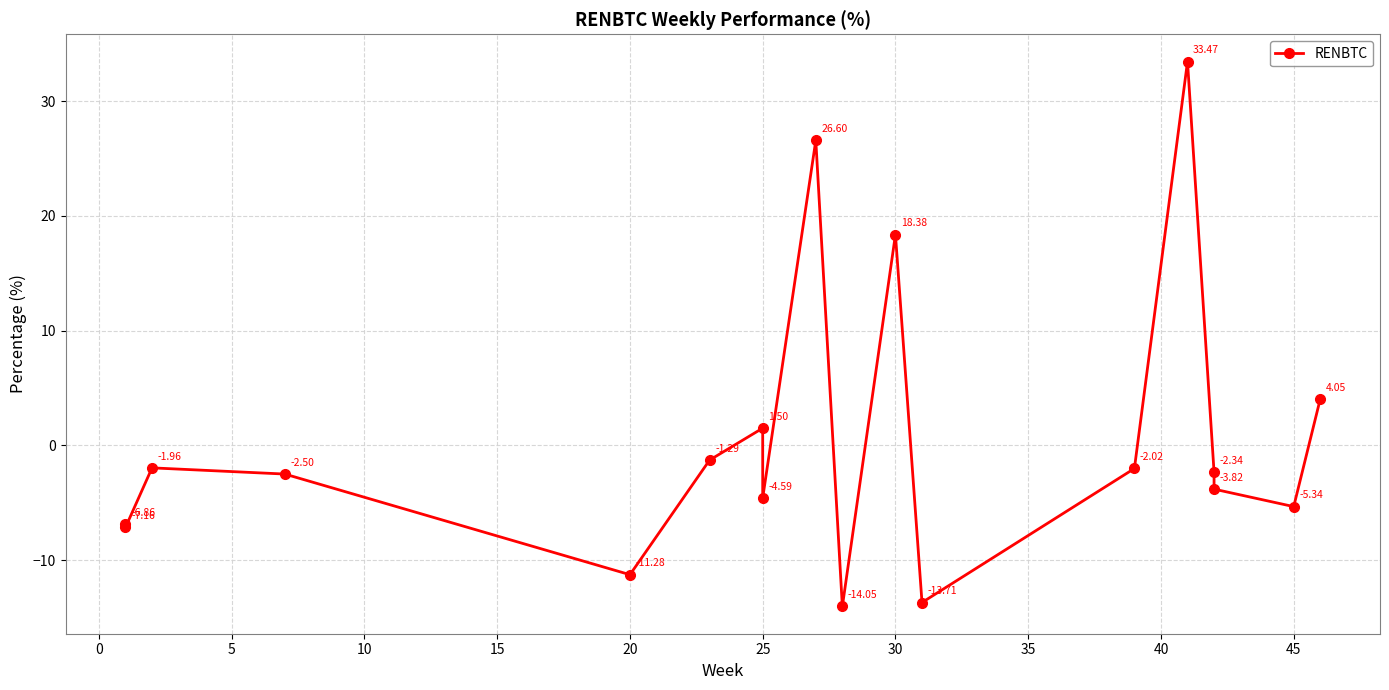

True or false: the data shows -0.8 at 5.

False